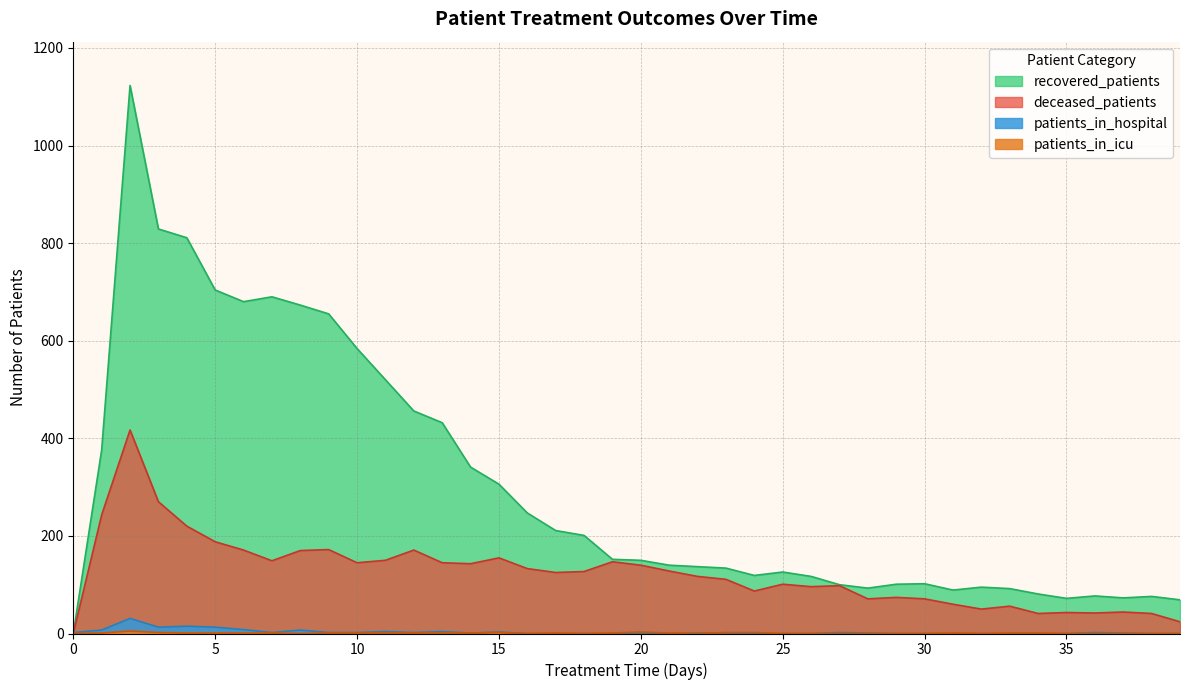

What is the sum of all patients_in_hospital values?

125